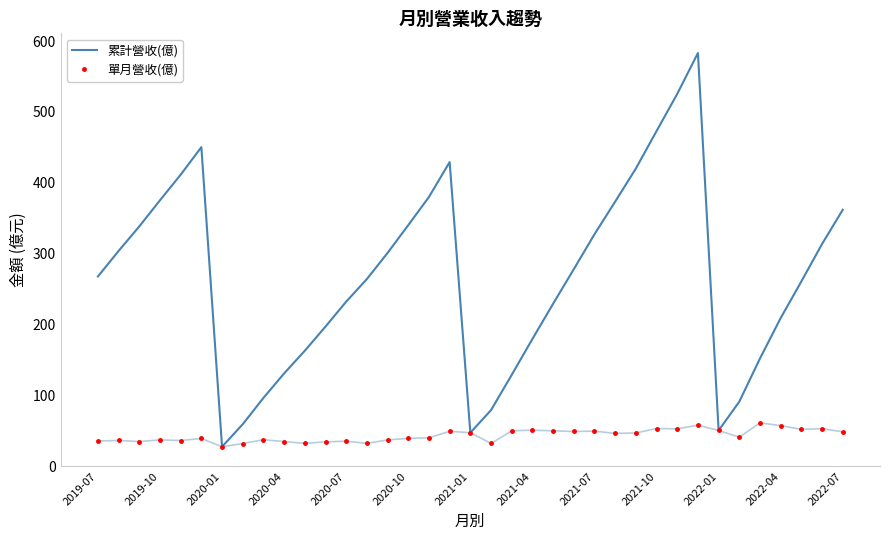

What is the maximum value for 單月營收(億)?

61.0